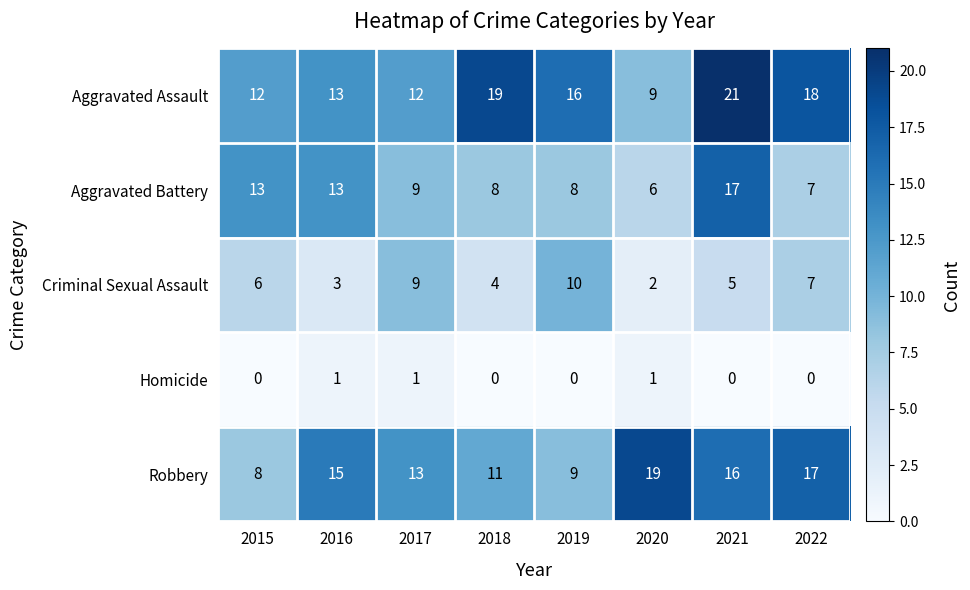

At which category does the chart reach its peak across all series?

2021